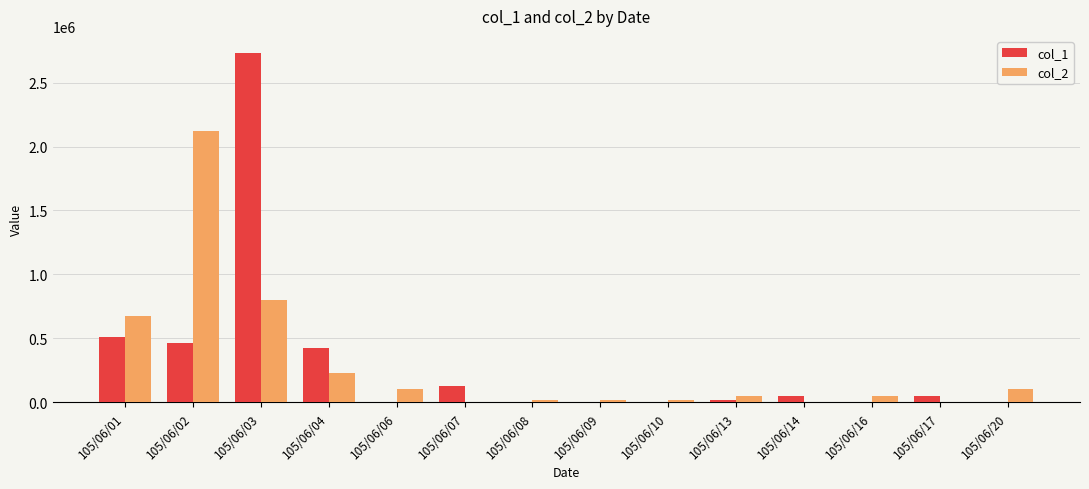

At which category does the chart reach its peak across all series?

105/06/03